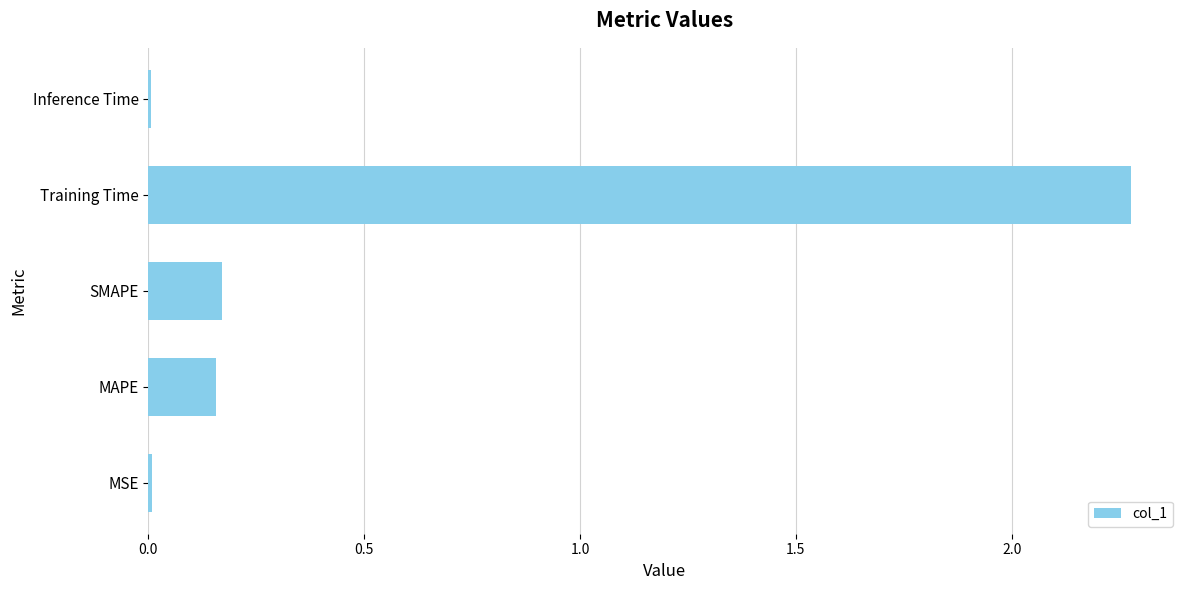

The chart shows a value of 0.0 at MSE. True or false?

True